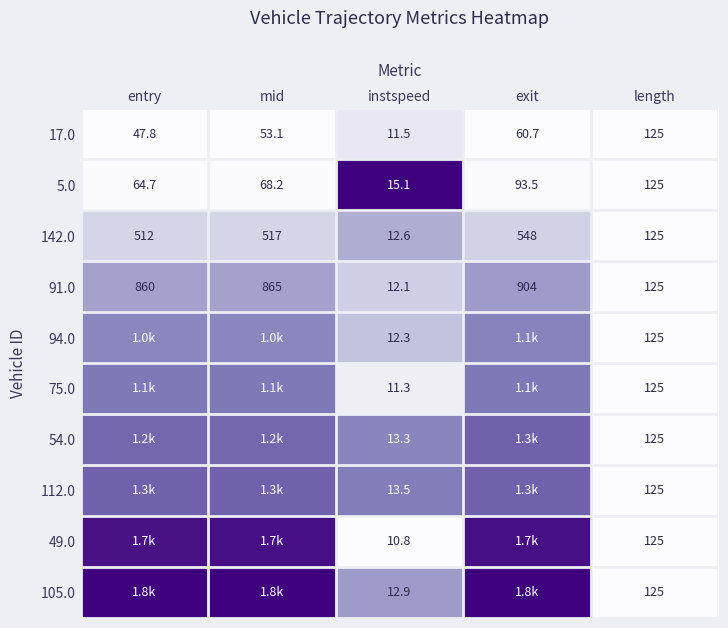

List the labels in order of 17.0 value, smallest first.

instspeed, entry, mid, exit, length